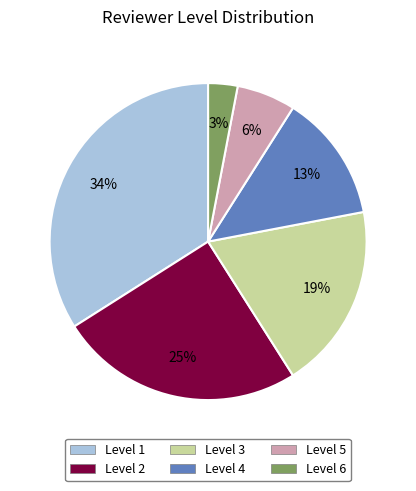

Is there any slice that represents more than half of the pie?

No